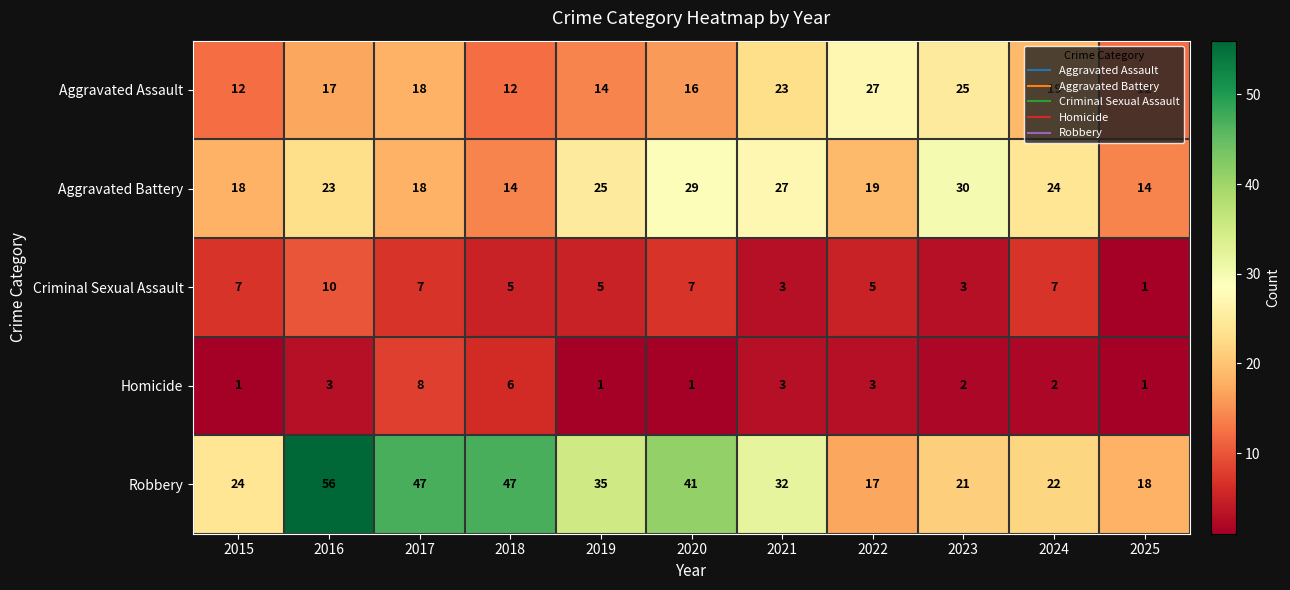

Count the number of data series in this chart.

5